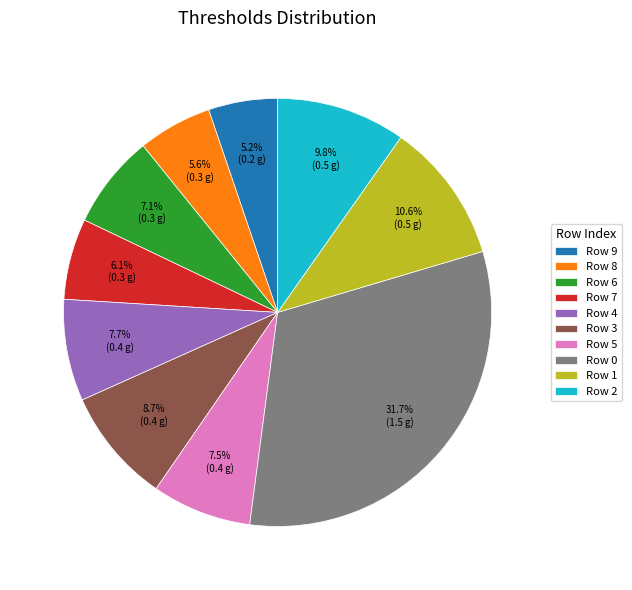

Is there a majority slice in this chart?

No